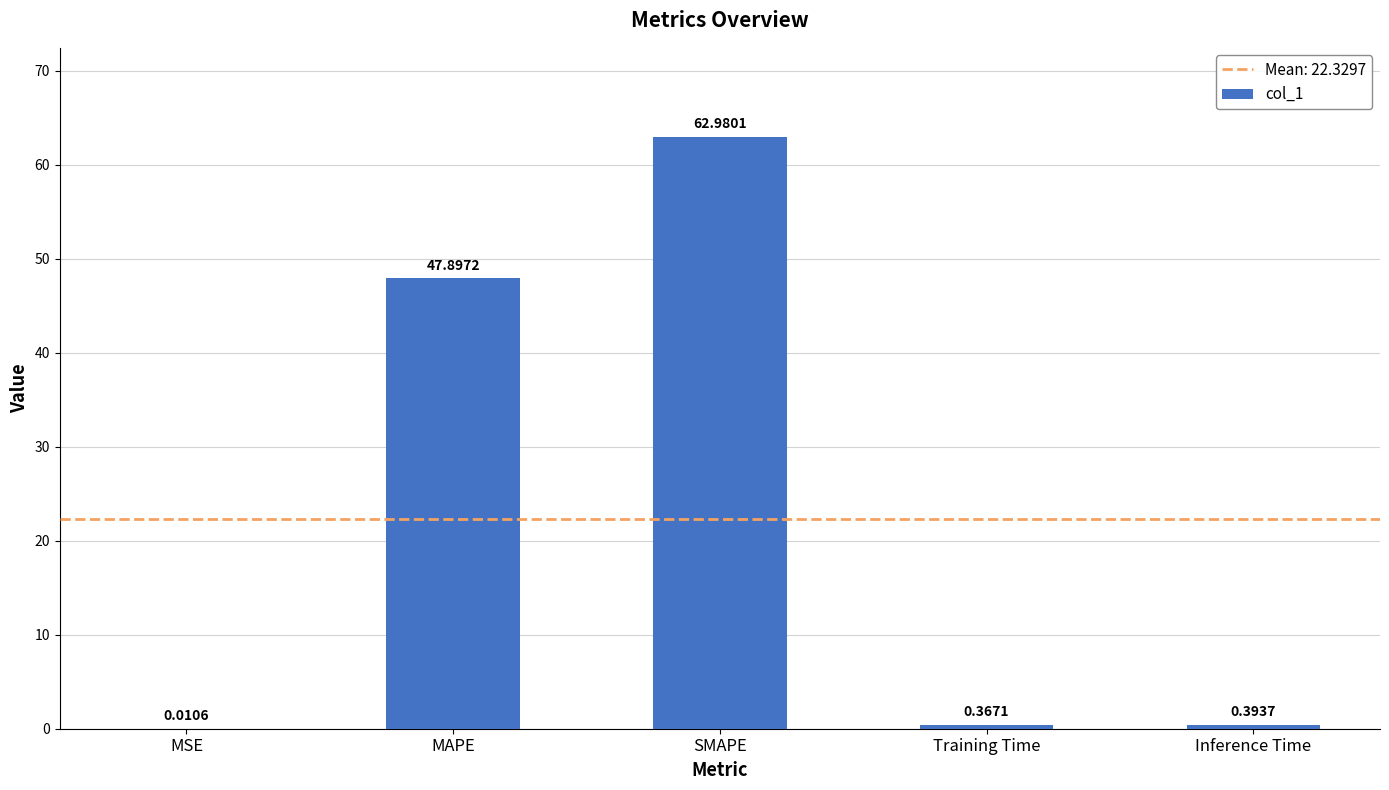

At which label is the value closest to 31?

MAPE